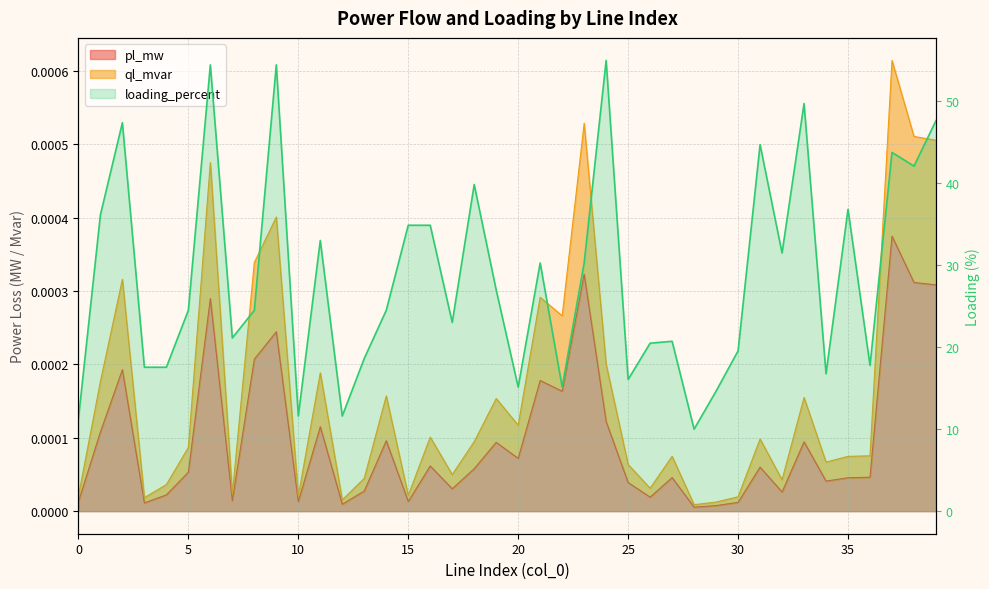

What is the minimum value for loading_percent?

10.0